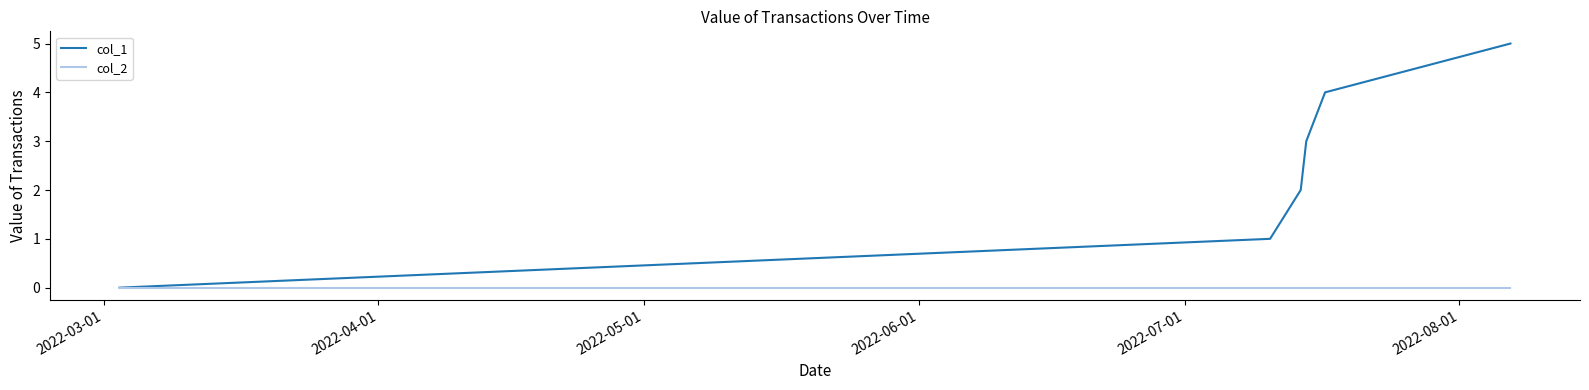

Rank the series by their maximum value, from highest to lowest.

col_1, col_2